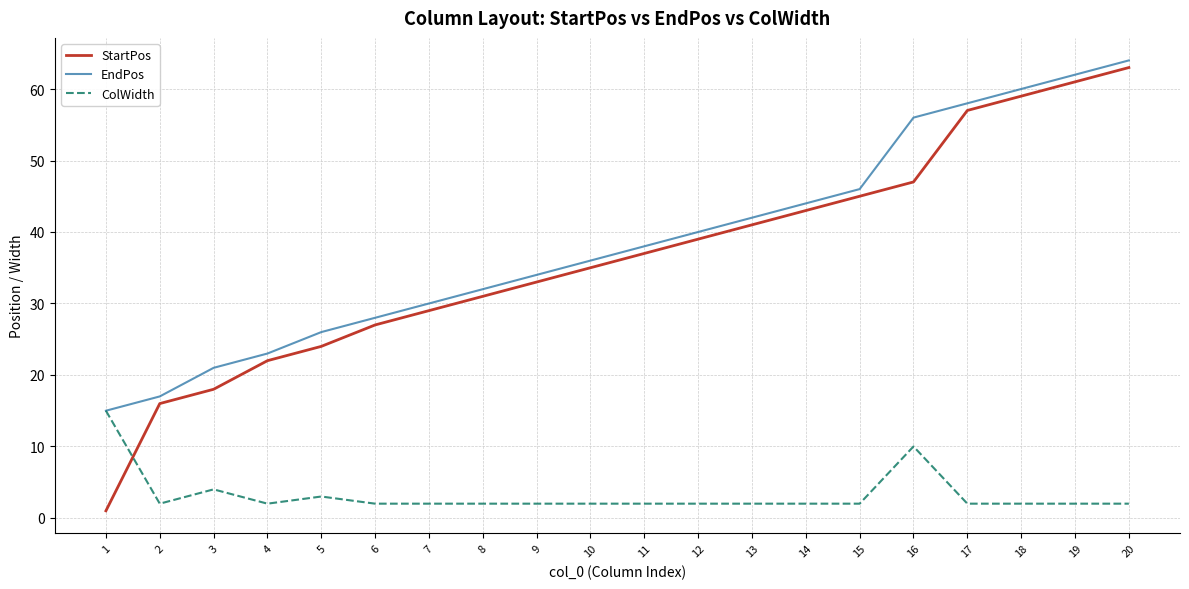

True or false: StartPos has a value of 33 at 9.

True